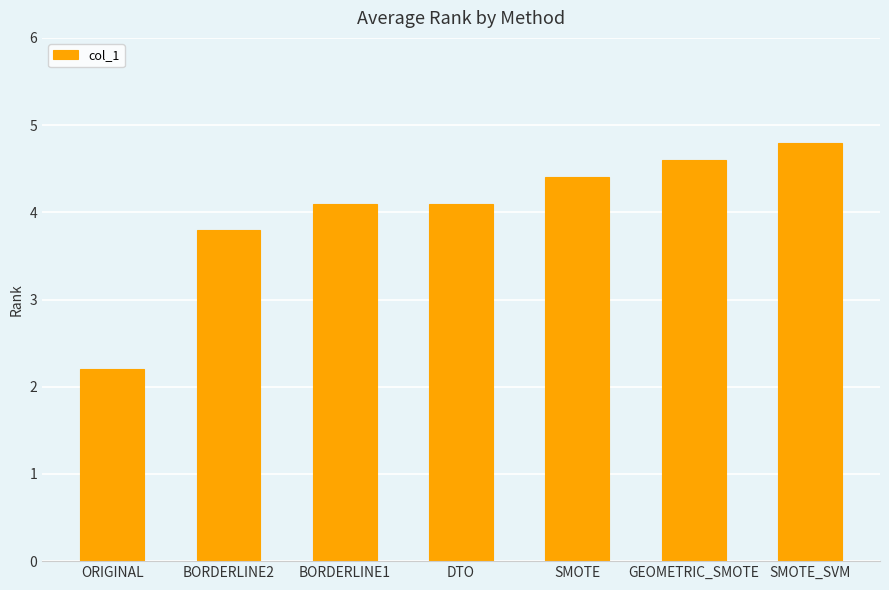

Where does the data first go above 4?

BORDERLINE1